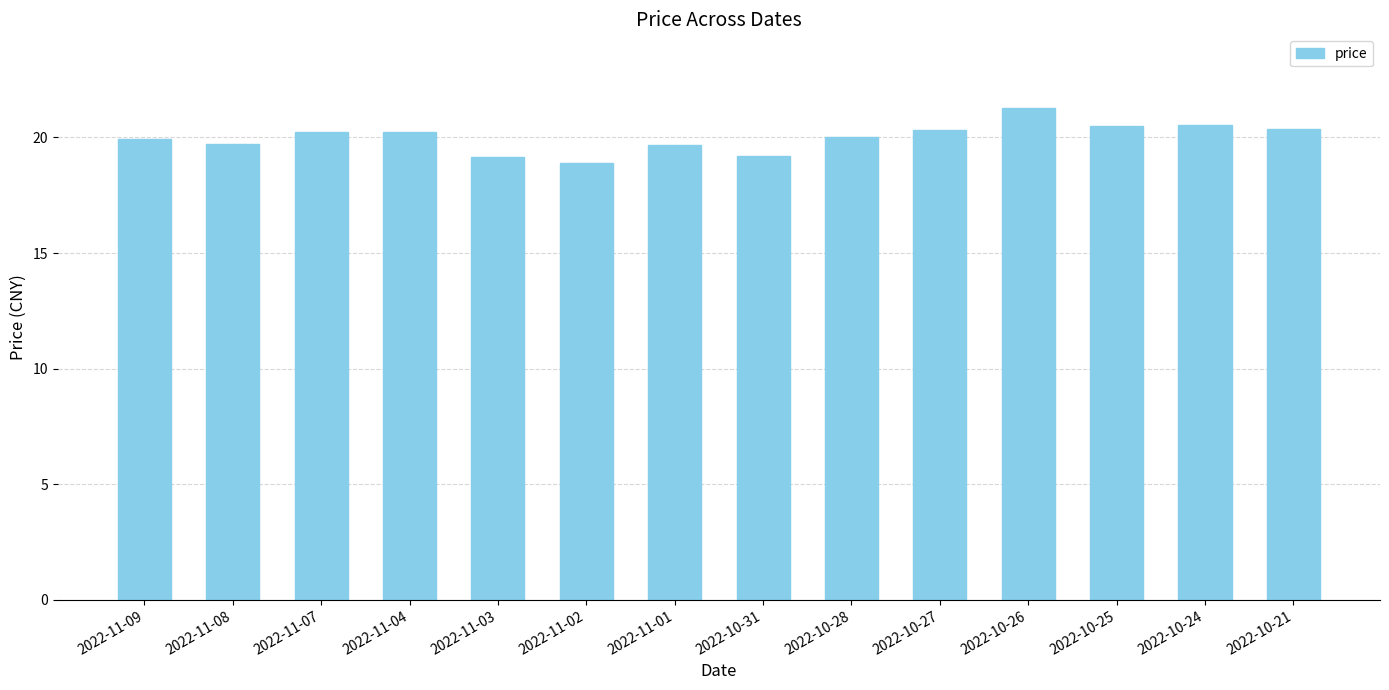

What is the average value?

20.0